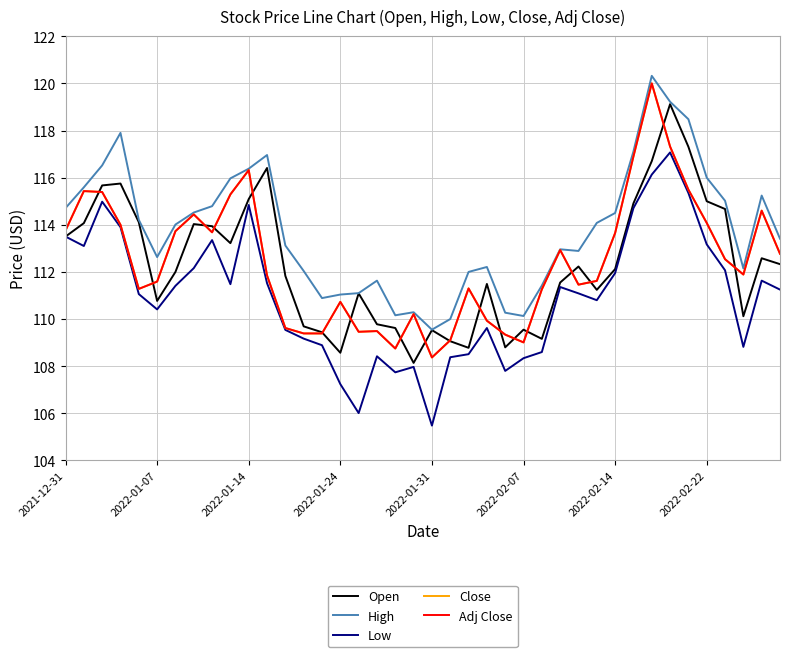

How many lines are shown in the chart?

5